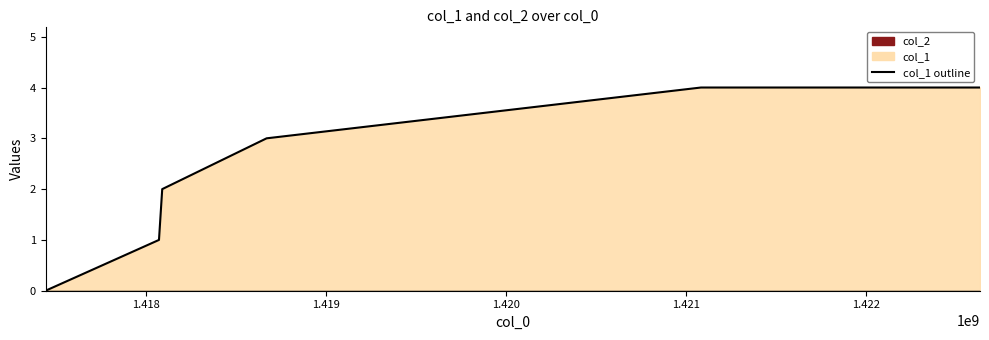

What is the value of the 4th point from the left?

3